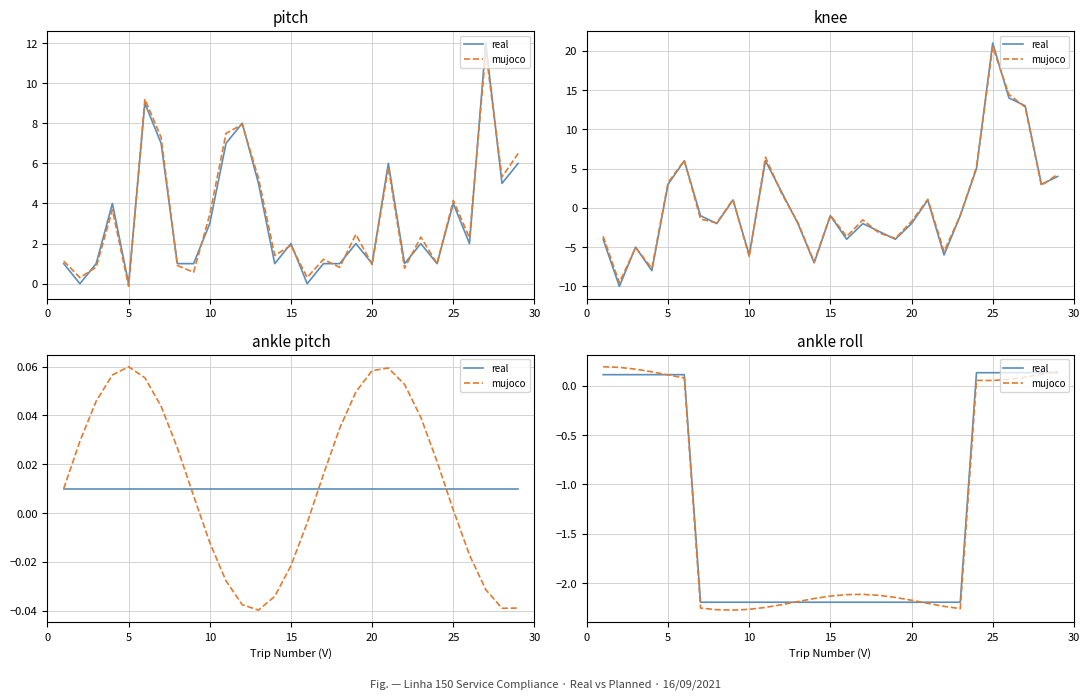

Which series has the largest range (max minus min)?

mujoco